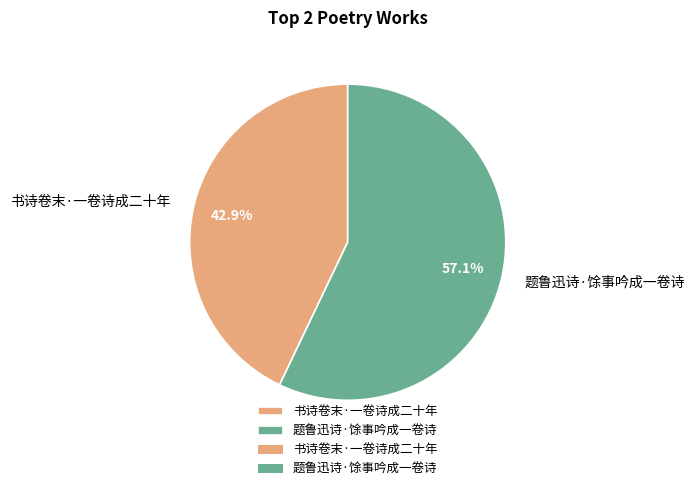

To the nearest percent, what portion does 书诗卷末·一卷诗成二十年 represent?

43%